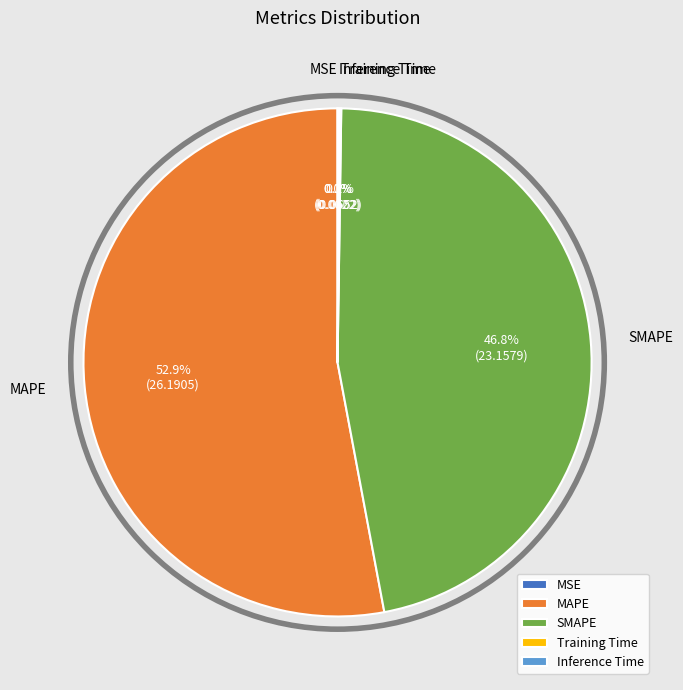

What is the largest slice in the pie chart?

MAPE